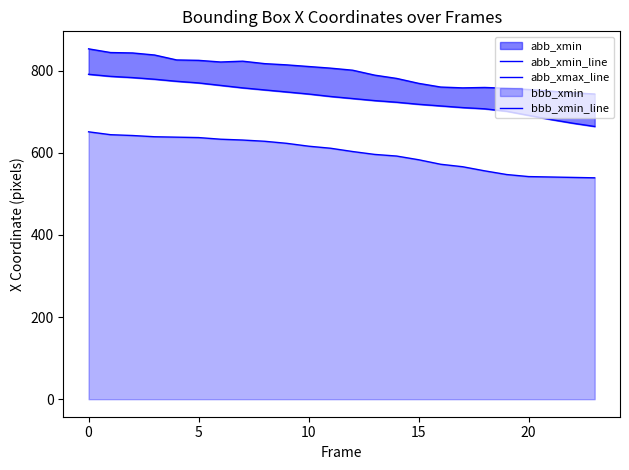

True or false: abb_xmax_line and abb_xmin_line cross at least once.

False